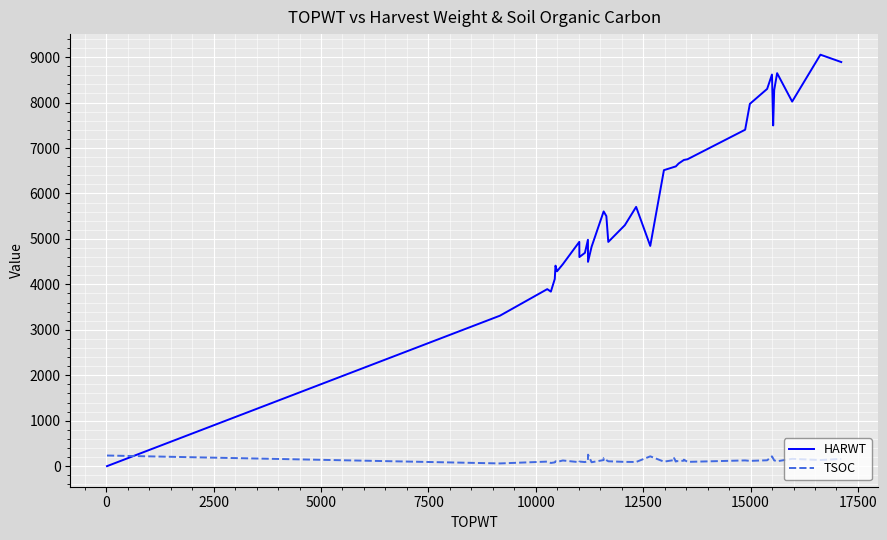

Is the value of HARWT at 20000 greater than the value of TSOC at 15?

Yes